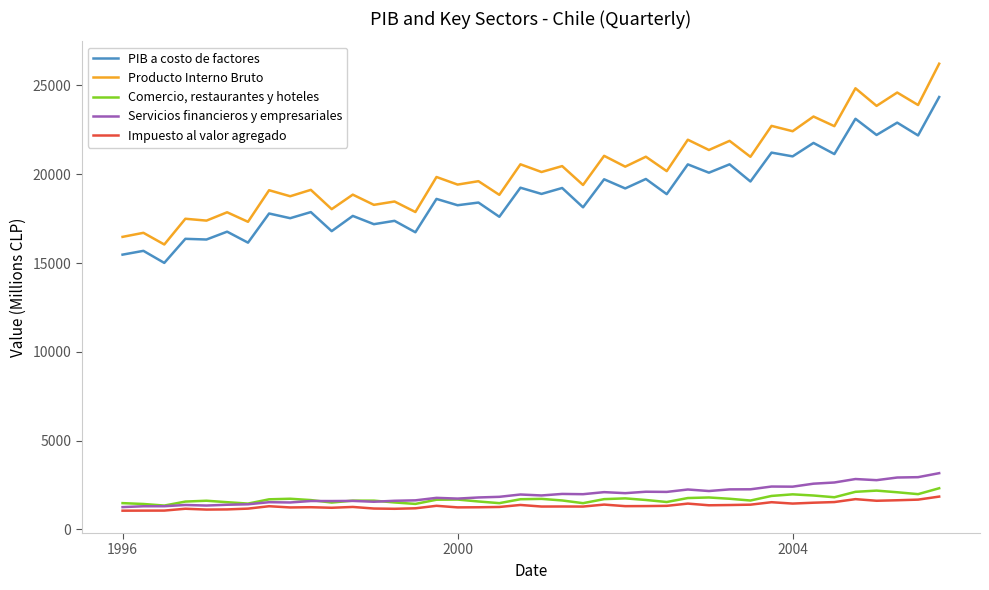

True or false: Servicios financieros y empresariales and PIB a costo de factores intersect in this chart.

False